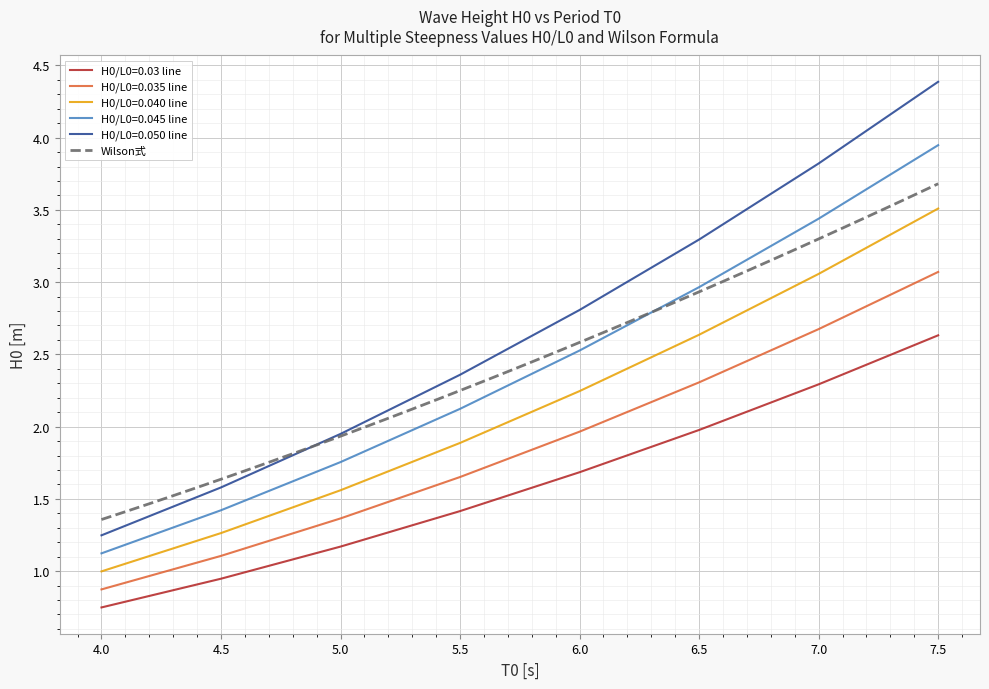

Is it true that Wilson式 equals 4.2 at 6.0?

False